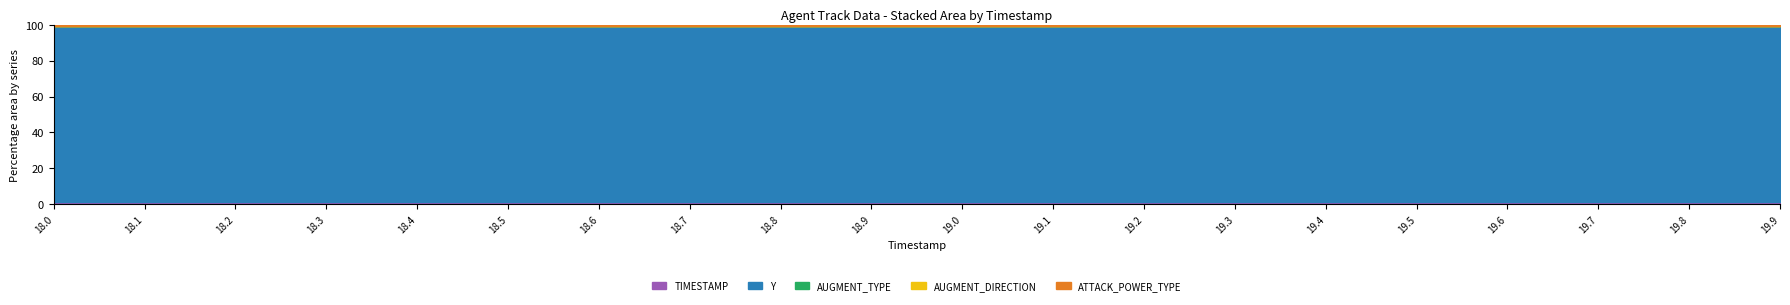

Between 18.3 and 18.5, which series saw the biggest shift?

Y